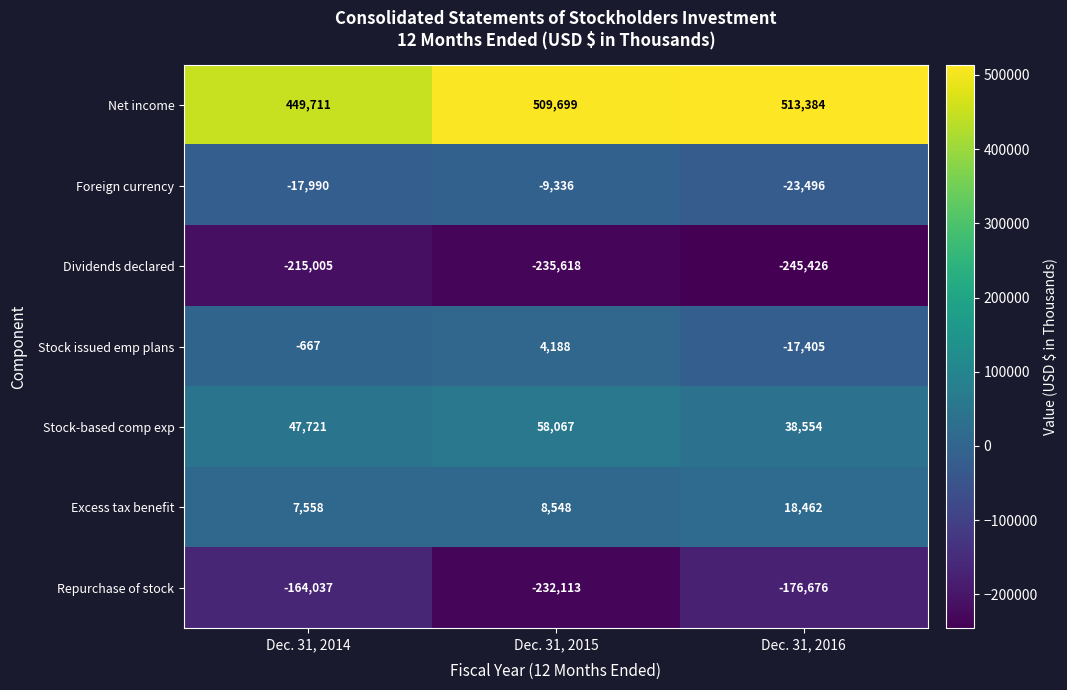

At how many categories does at least one series exceed 490393?

2